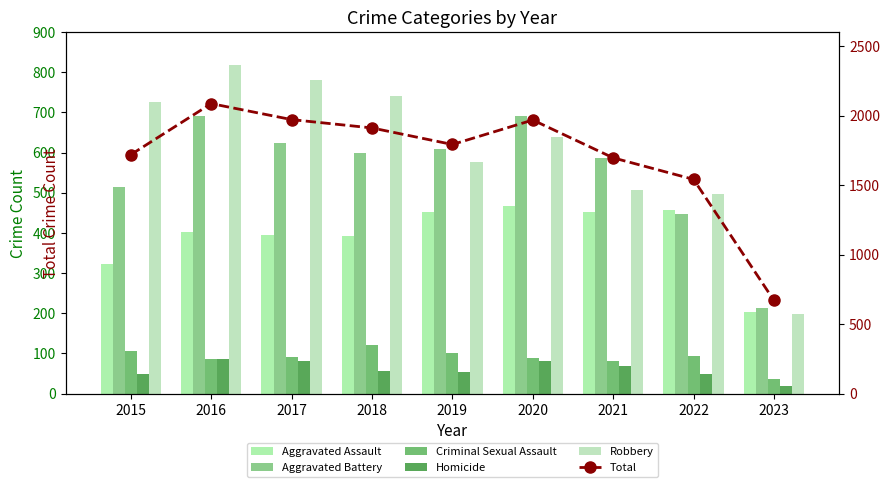

Reading right to left, transcribe all the data shown in this chart.

Aggravated Assault: 2023=203	2022=457	2021=452	2020=468	2019=452	2018=392	2017=396	2016=402	2015=323
Aggravated Battery: 2023=214	2022=446	2021=587	2020=691	2019=608	2018=600	2017=623	2016=691	2015=515
Criminal Sexual Assault: 2023=36	2022=93	2021=82	2020=89	2019=102	2018=122	2017=90	2016=87	2015=105
Homicide: 2023=19	2022=48	2021=69	2020=81	2019=53	2018=56	2017=82	2016=87	2015=50
Robbery: 2023=198	2022=497	2021=506	2020=639	2019=577	2018=741	2017=780	2016=819	2015=726
Total: 2023=670	2022=1541	2021=1696	2020=1968	2019=1792	2018=1911	2017=1971	2016=2086	2015=1719